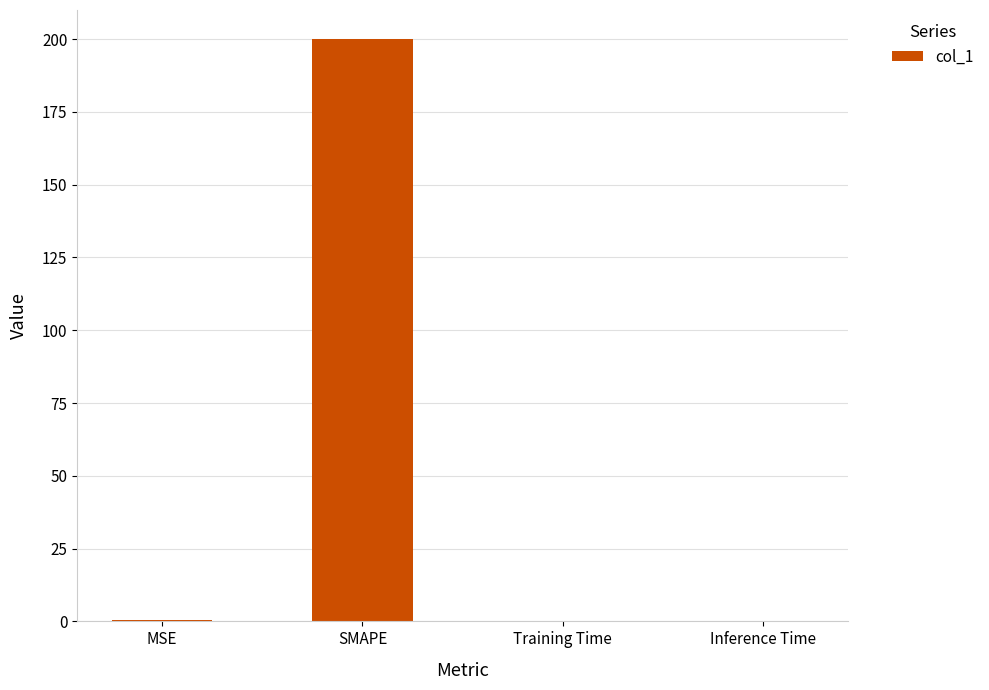

How many data points does each series have?

4